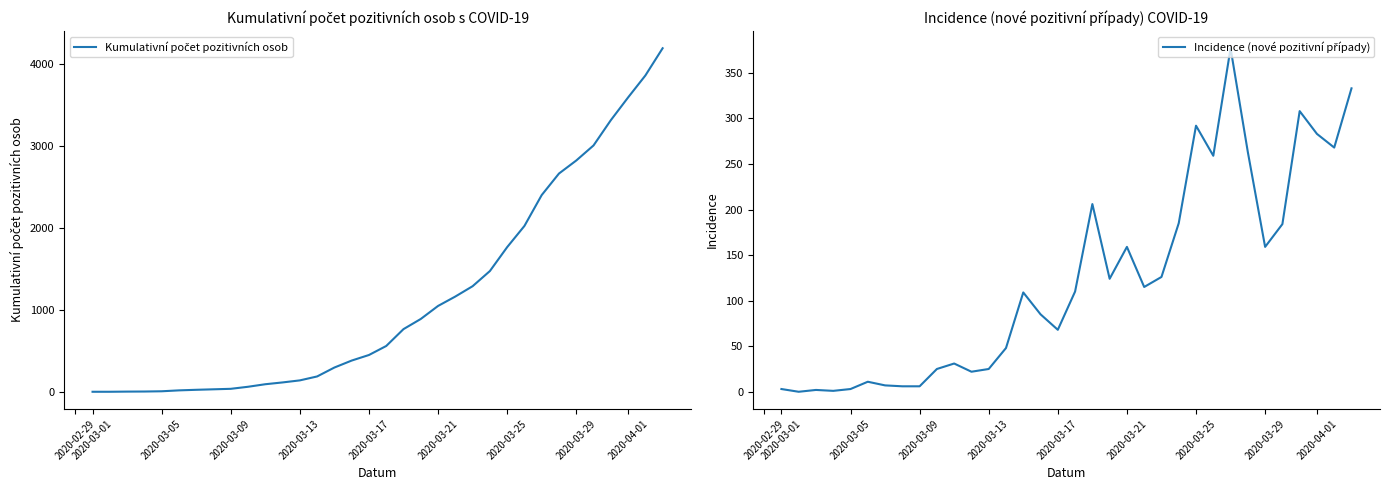

What is the lowest value of the Kumulativní počet pozitivních osob series?

3